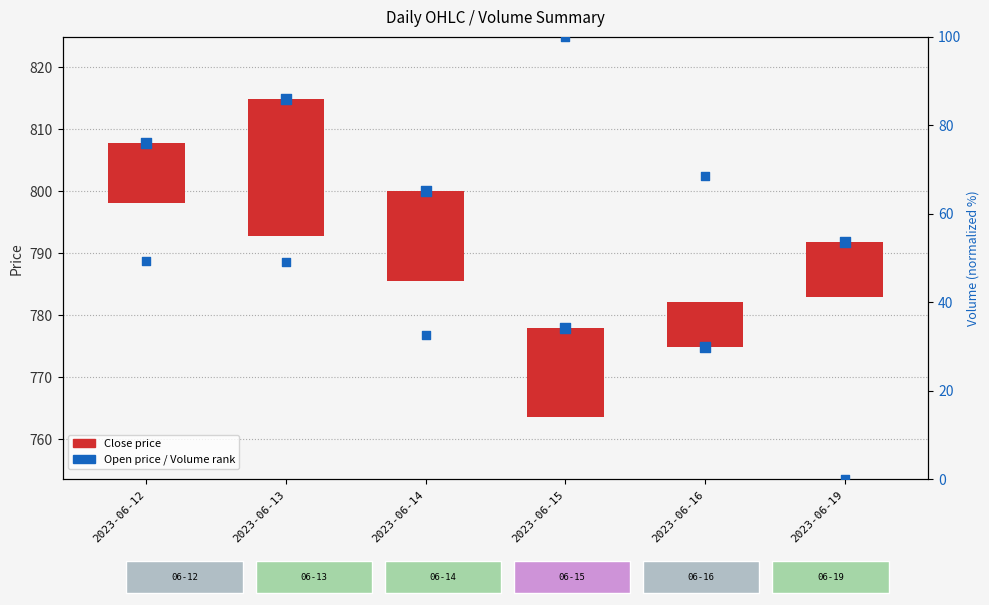

Which series has the largest total across all categories?

Open